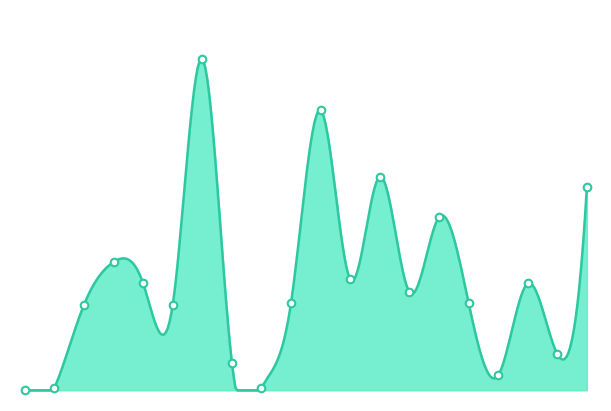

Which has a higher value, 168409 or 168404?

168404